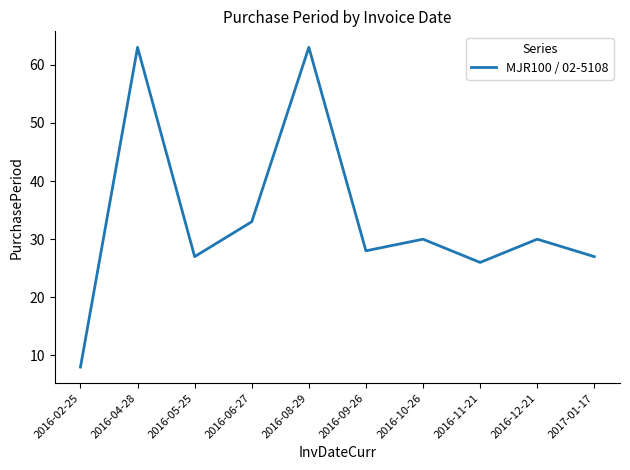

The chart shows a value of 47 at 2016-06-27. True or false?

False